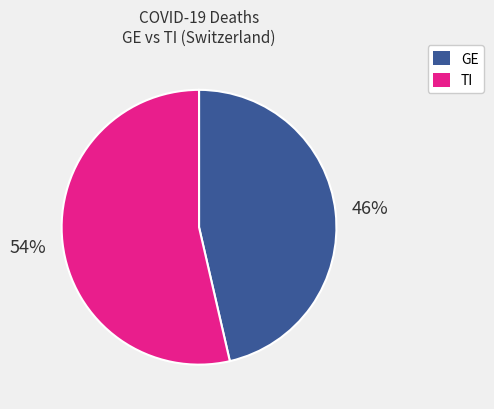

Does any single category account for the majority?

Yes